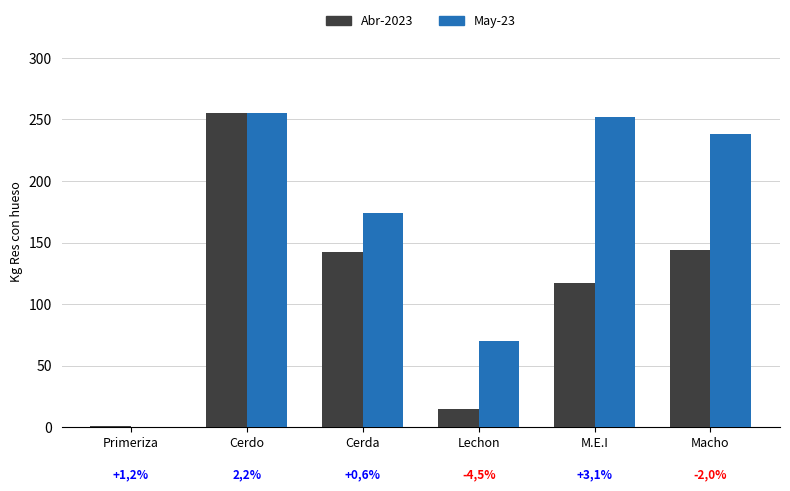

Where is Abr-2023 nearest to the value 128?

M.E.I